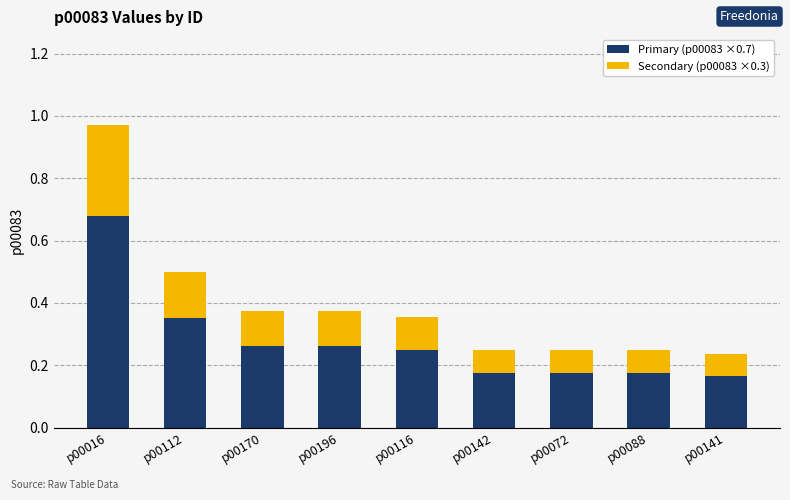

What is the sum of all Primary (p00083 ×0.7) values?

2.5